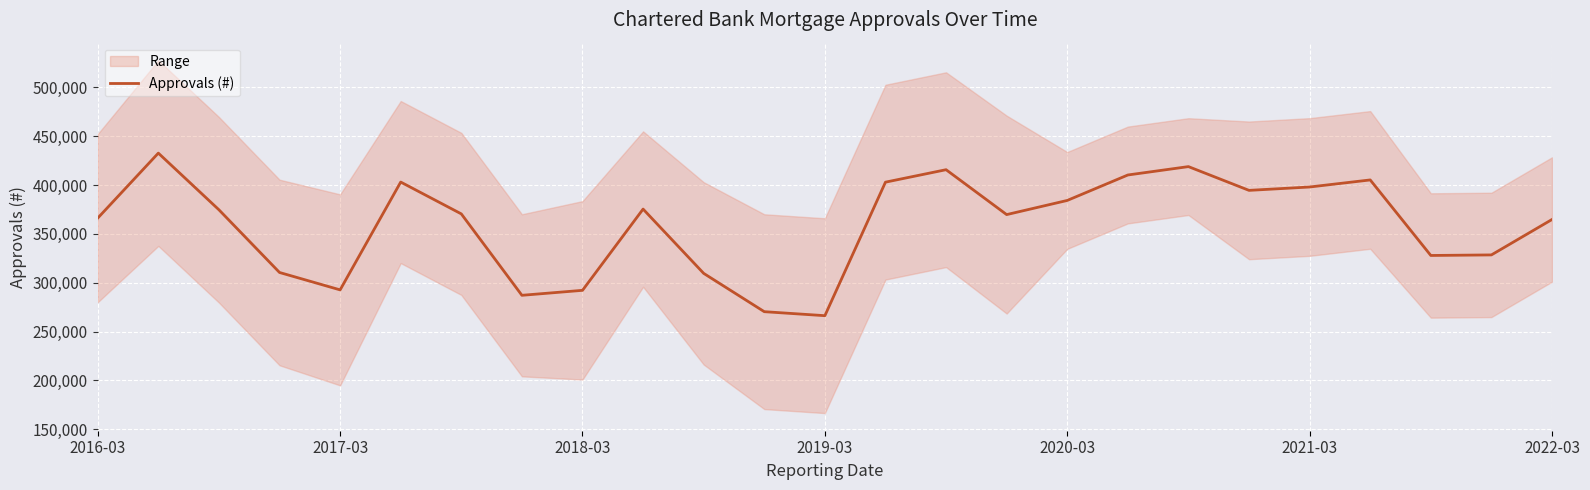

What is the highest value of the Approvals (#) series?

432747